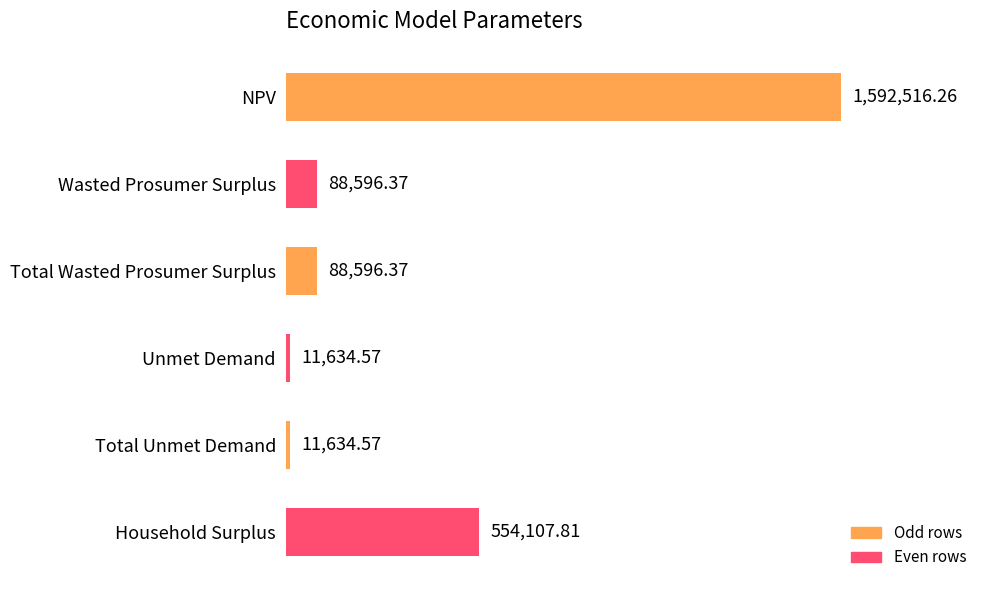

Does the chart contain any negative values?

No